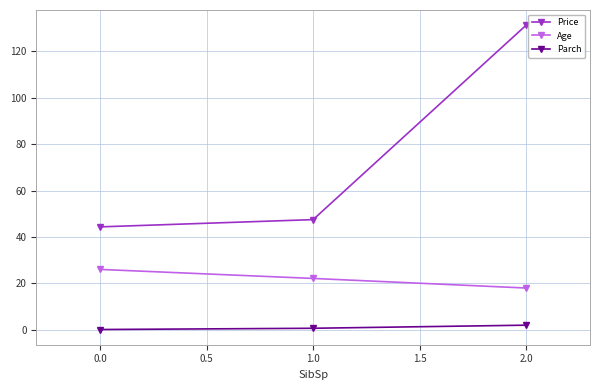

List the labels in order of Age value, largest first.

0.0, 1.0, 2.0